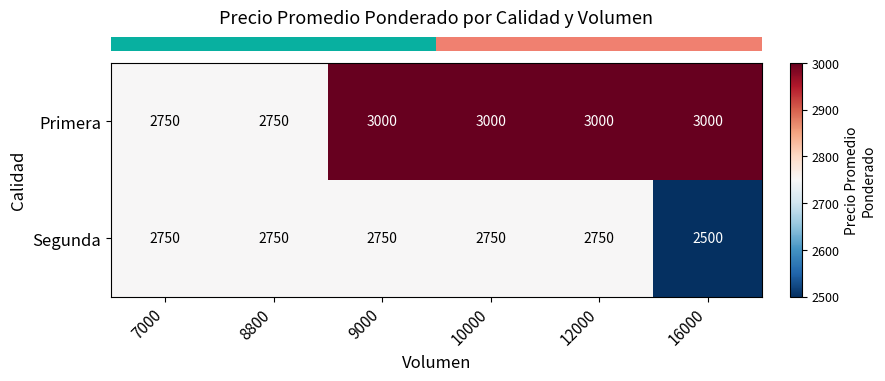

Is it true that Segunda equals 2750 at 8800?

True